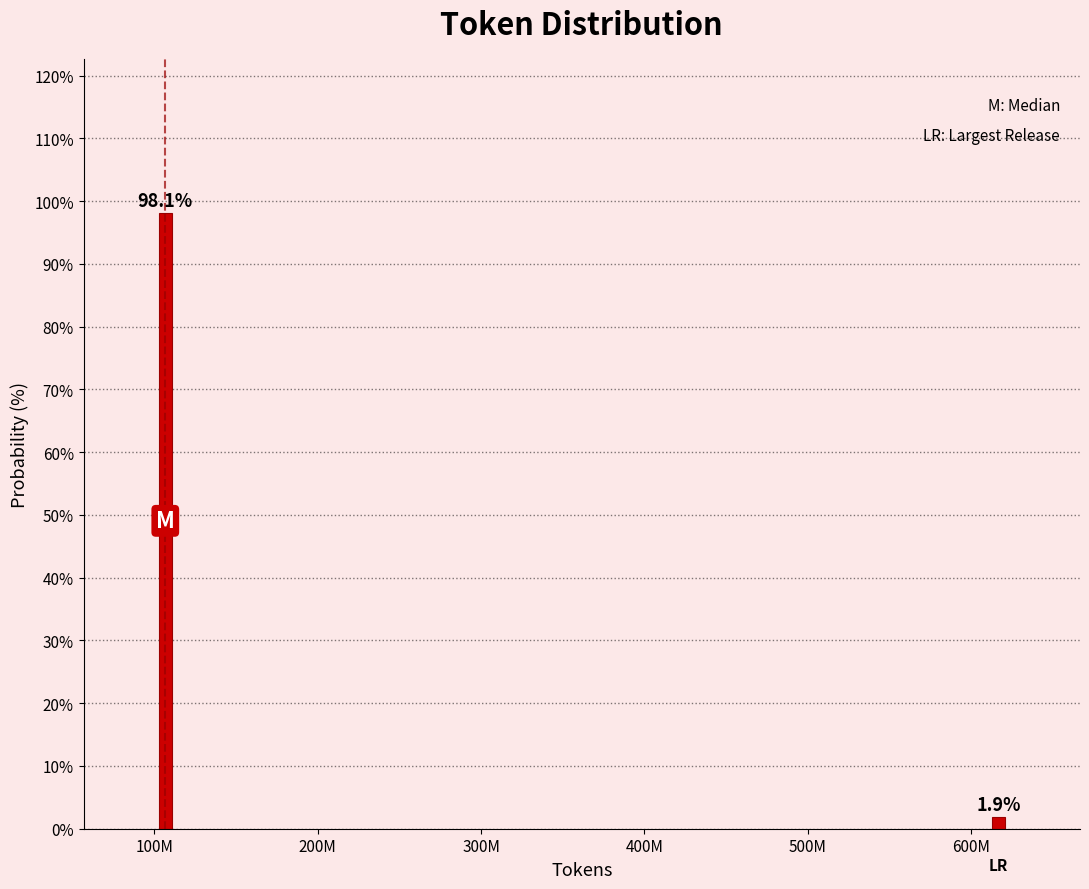

Reading left to right, extract all data points from this chart.

100M=98.1	600M=1.9